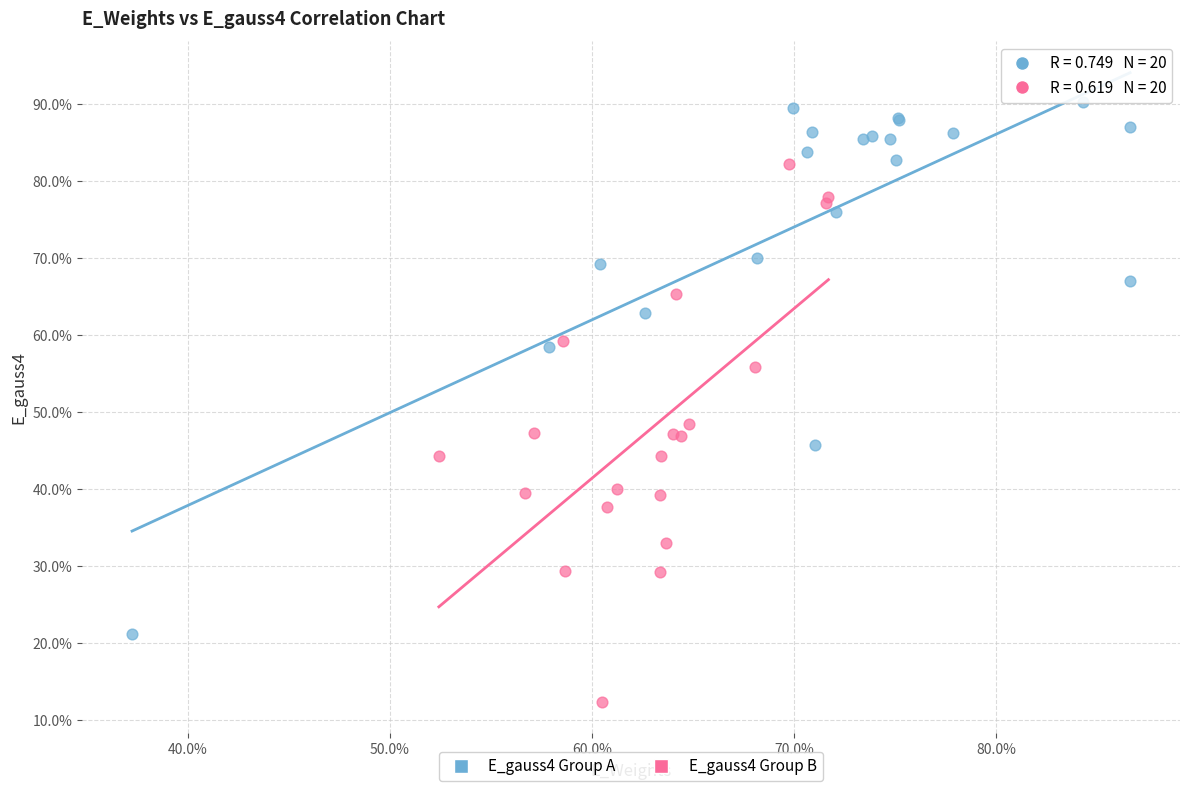

Which series reaches the minimum Y coordinate?

E_gauss4 Group B